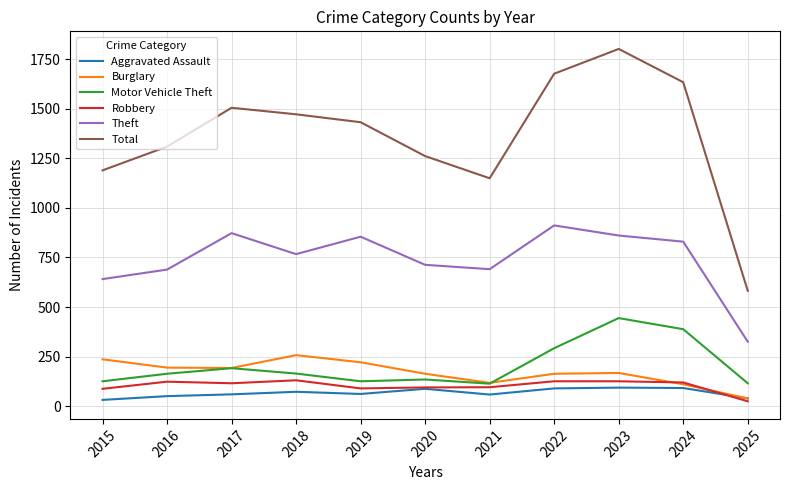

Is it true that Total equals 982 at 2019?

False